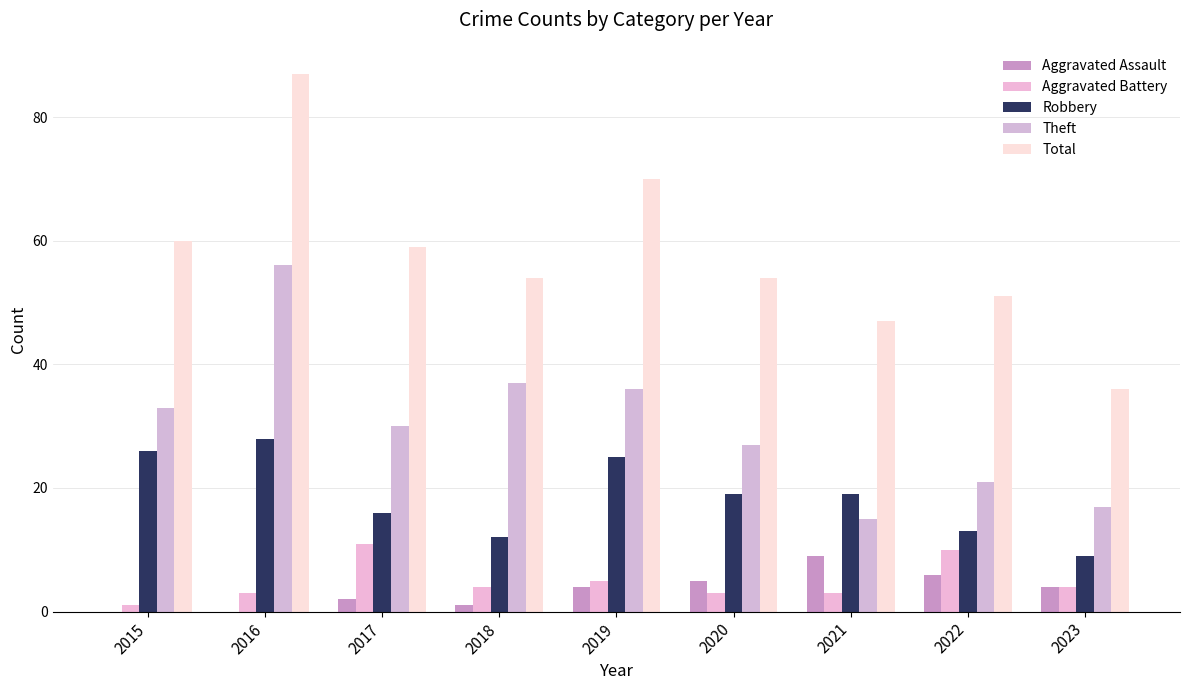

How many categories are shown in the chart?

9